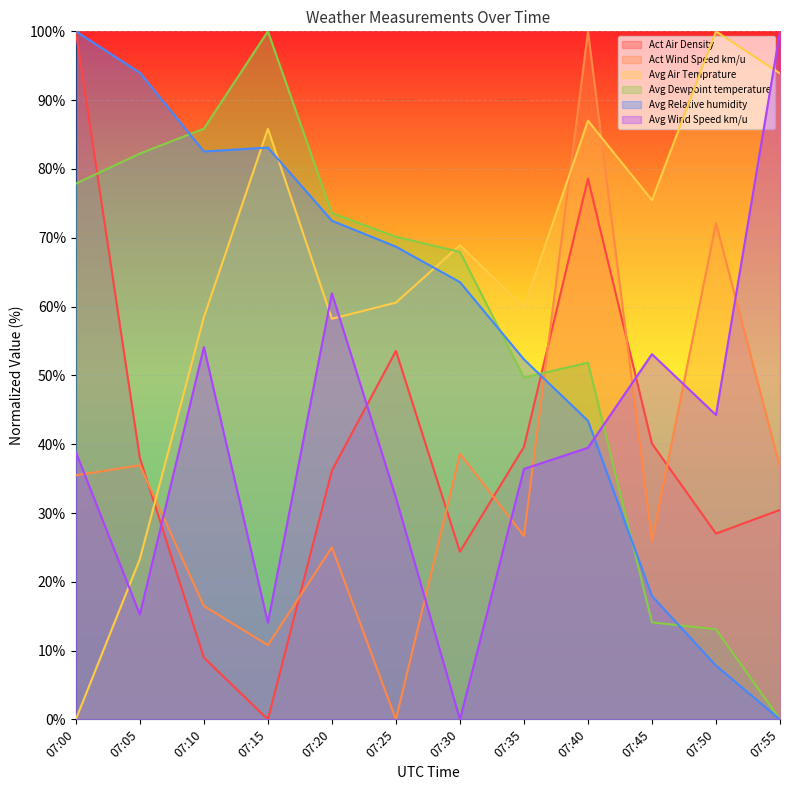

Rank the categories by Avg Relative humidity value from highest to lowest.

07:00, 07:05, 07:15, 07:10, 07:20, 07:25, 07:30, 07:35, 07:40, 07:45, 07:50, 07:55